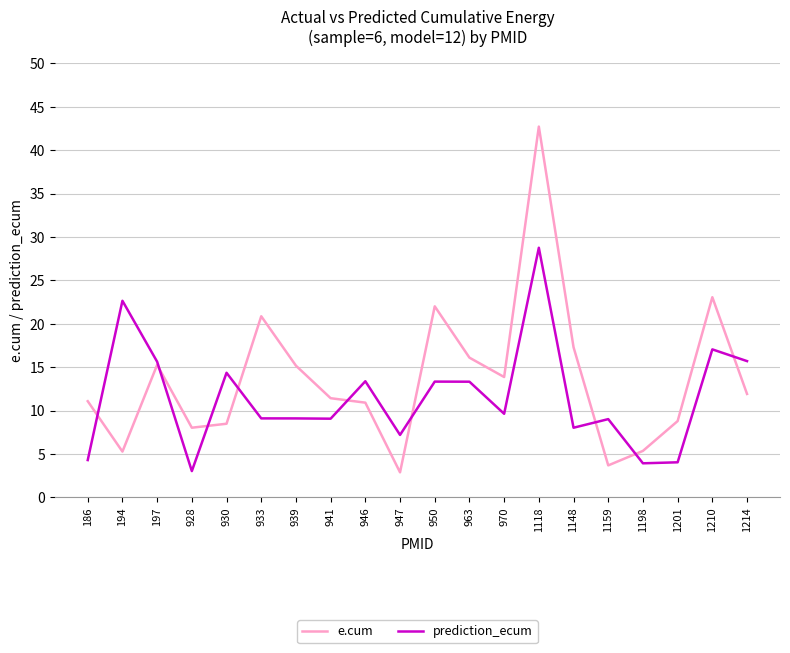

What is the average value of the e.cum series?

13.7